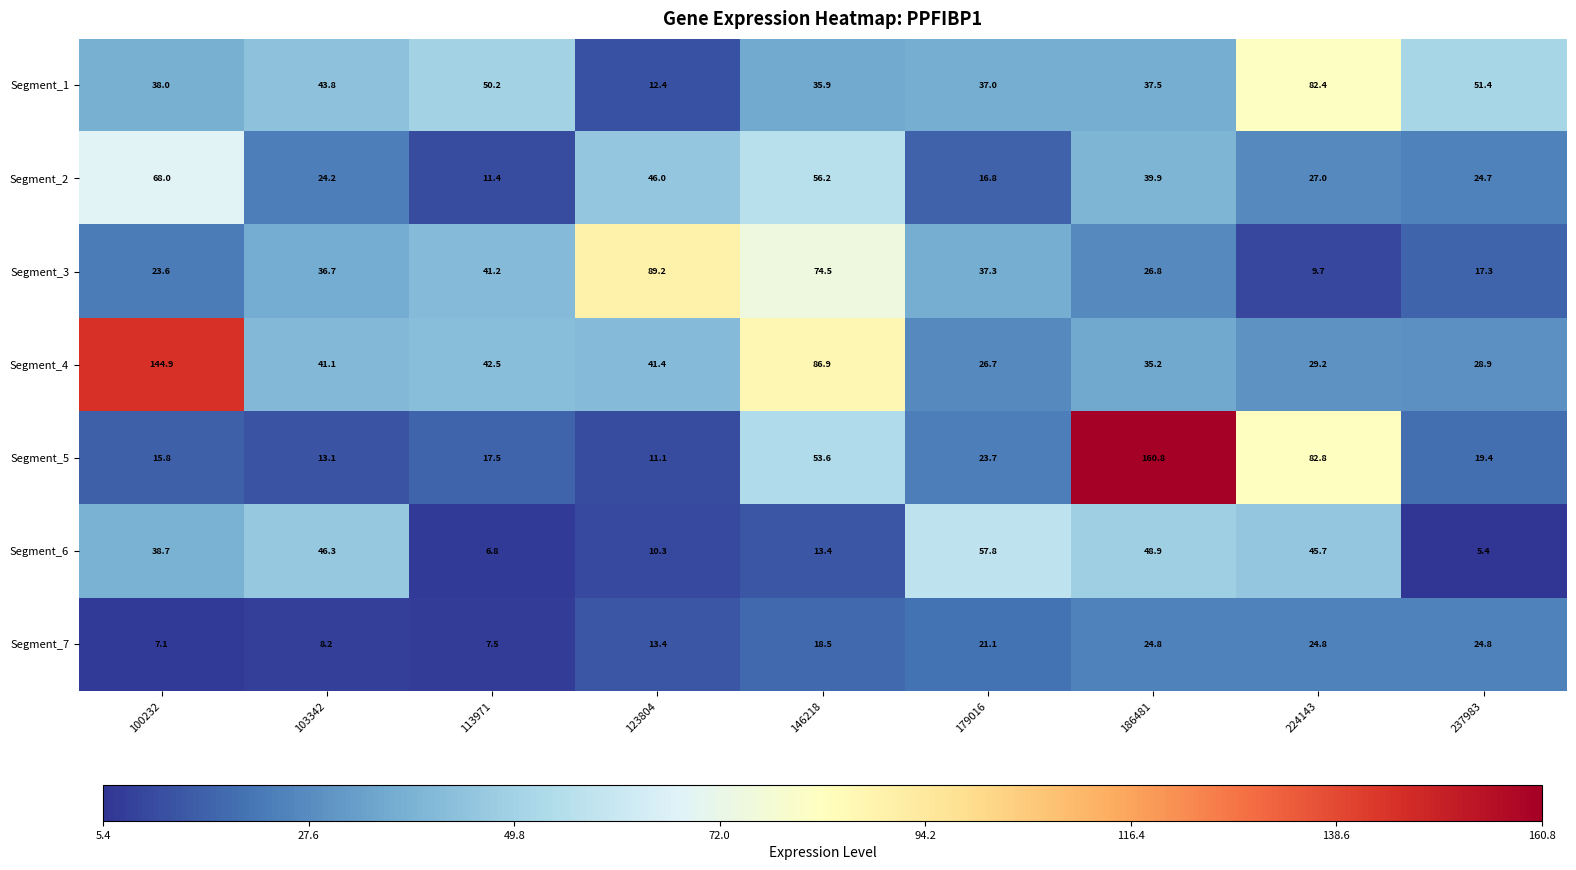

What is the total value across all series at 146218?

339.0